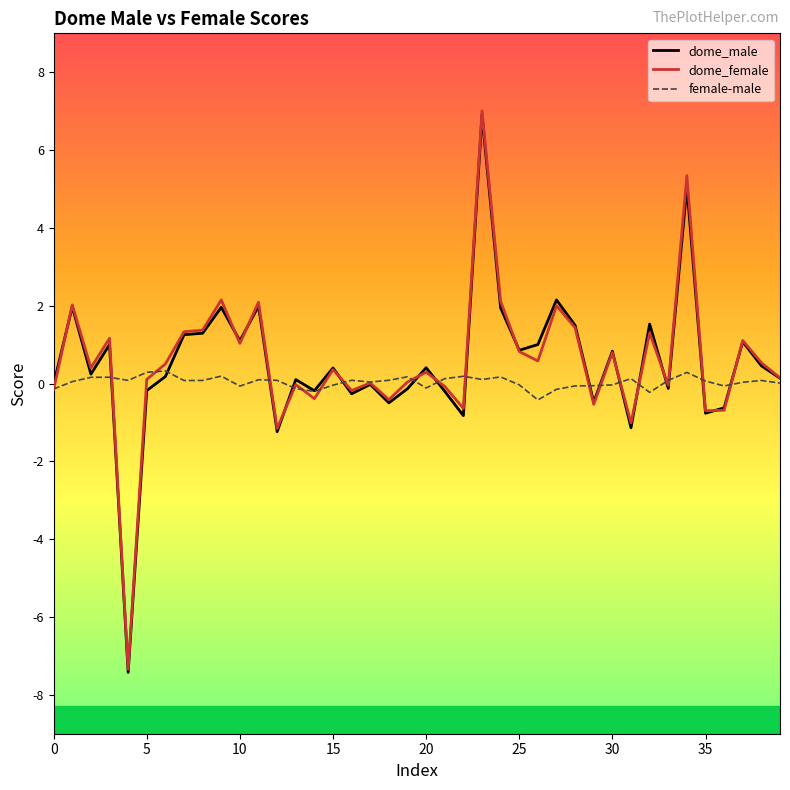

What is the lowest value of the dome_male series?

-7.4